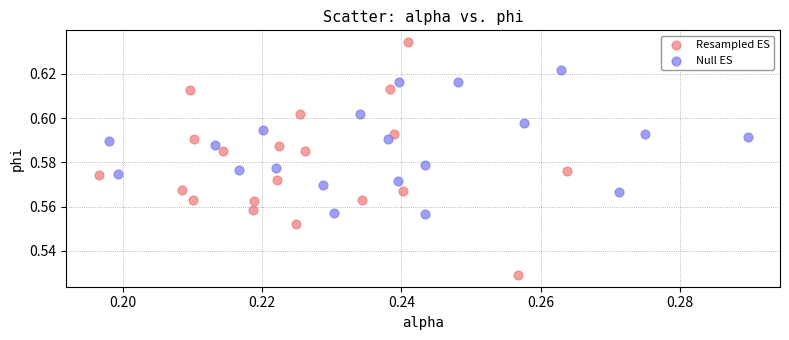

Which series contains the lowest Y value?

Resampled ES